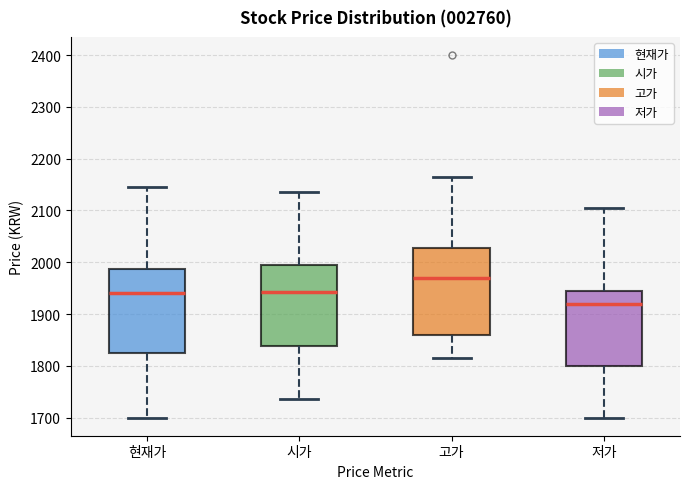

Which box has the highest median line?

고가